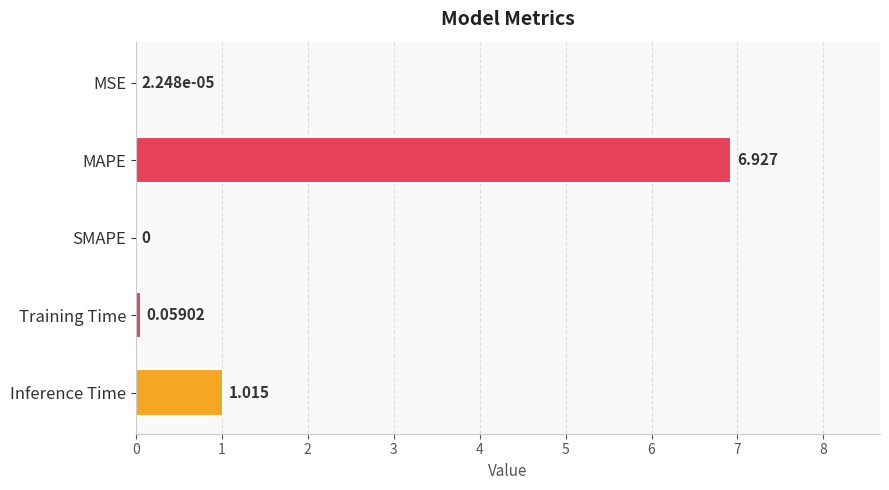

Which label corresponds to the largest value in the chart?

MAPE